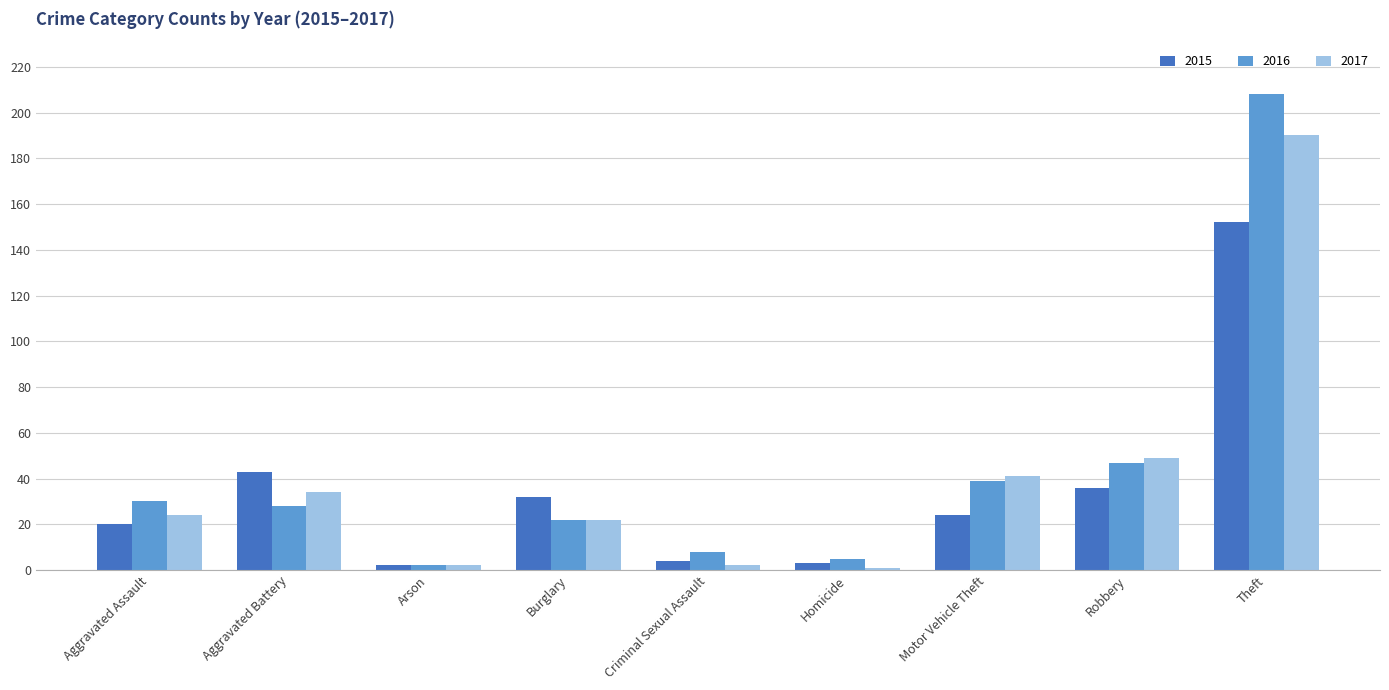

At Motor Vehicle Theft, list the series in order from largest to smallest.

2017, 2016, 2015